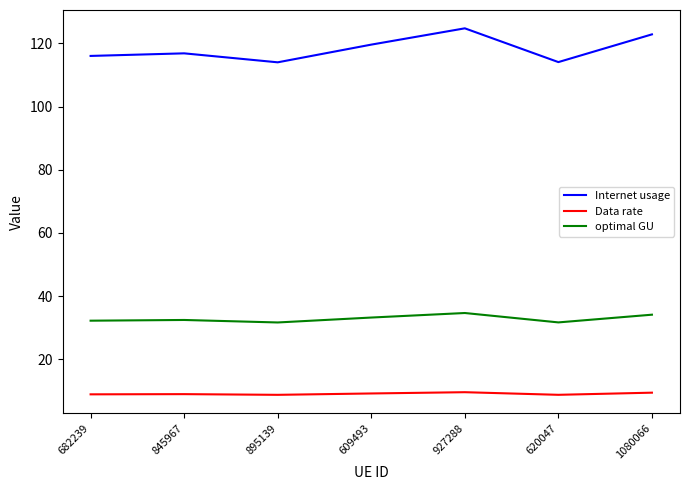

What is the difference between the maximum and minimum values in the optimal GU series?

3.0